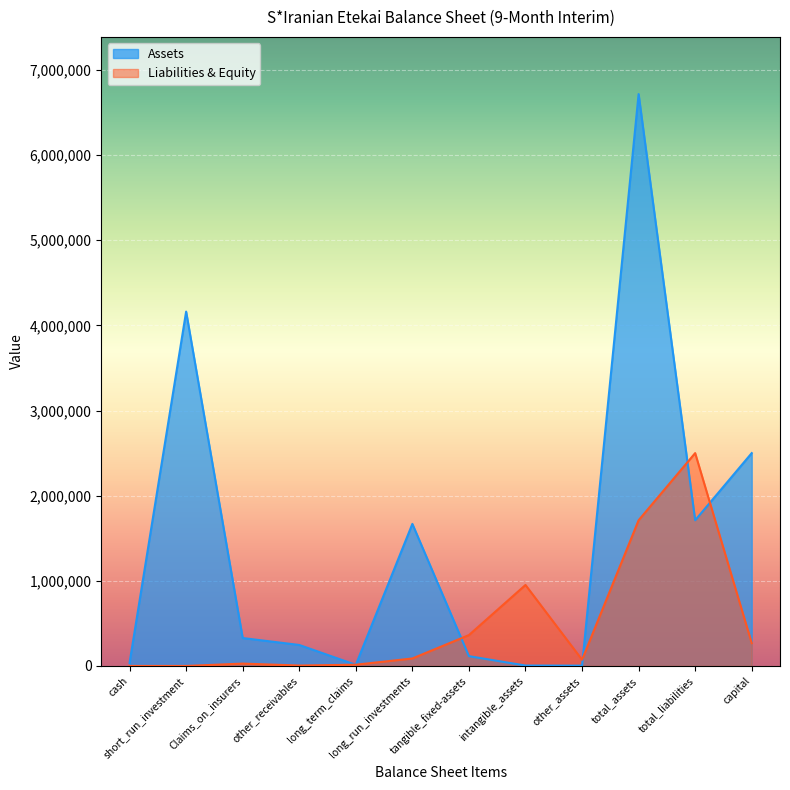

Between total_liabilities and capital, which series saw the biggest shift?

Liabilities & Equity